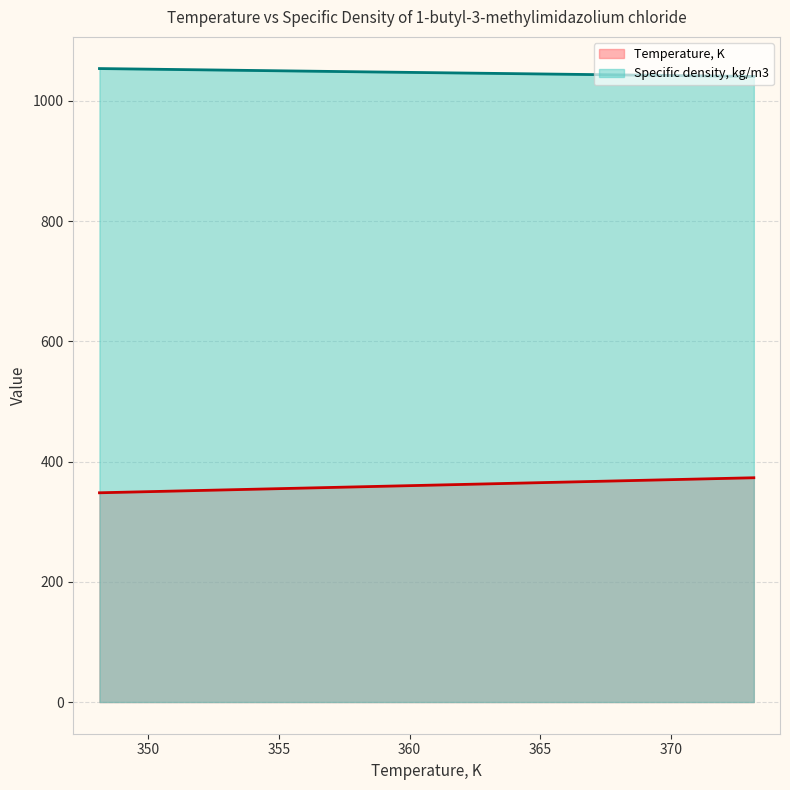

Reading left to right, extract all data points from this chart.

Temperature, K: 100=348.1	100=353.1	100=358.1	100=363.1	100=368.1	100=373.1
Specific density, kg/m3: 100=1053.9	100=1051.2	100=1048.5	100=1045.9	100=1043.3	100=1040.8